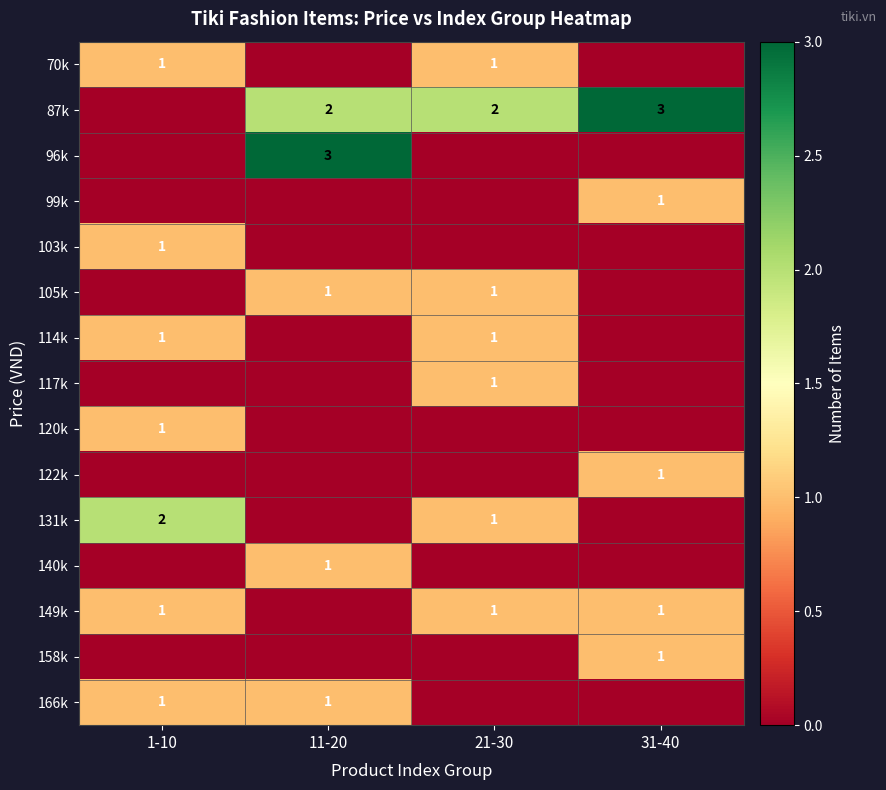

What is the sum of the 131k values at 1-10 and 21-30?

3